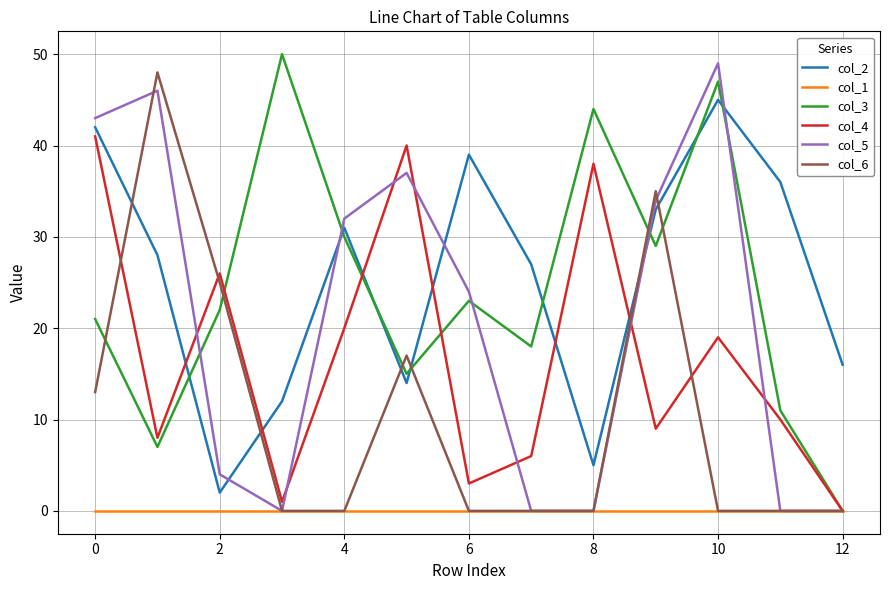

True or false: col_2 and col_4 intersect in this chart.

True